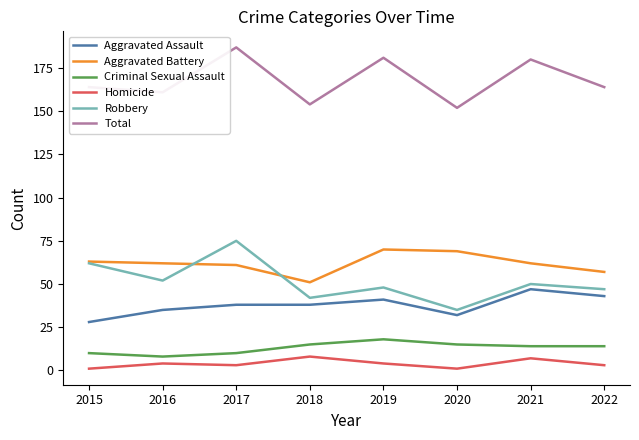

Between 2018 and 2019, which series saw the biggest shift?

Total